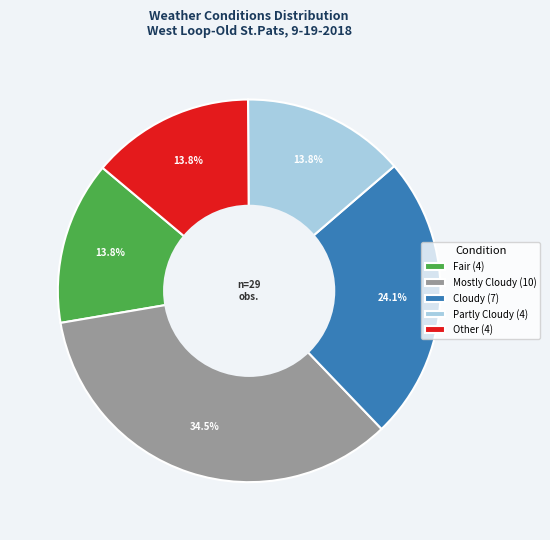

What is the ratio of the value at Cloudy to the value at Fair?

1.7